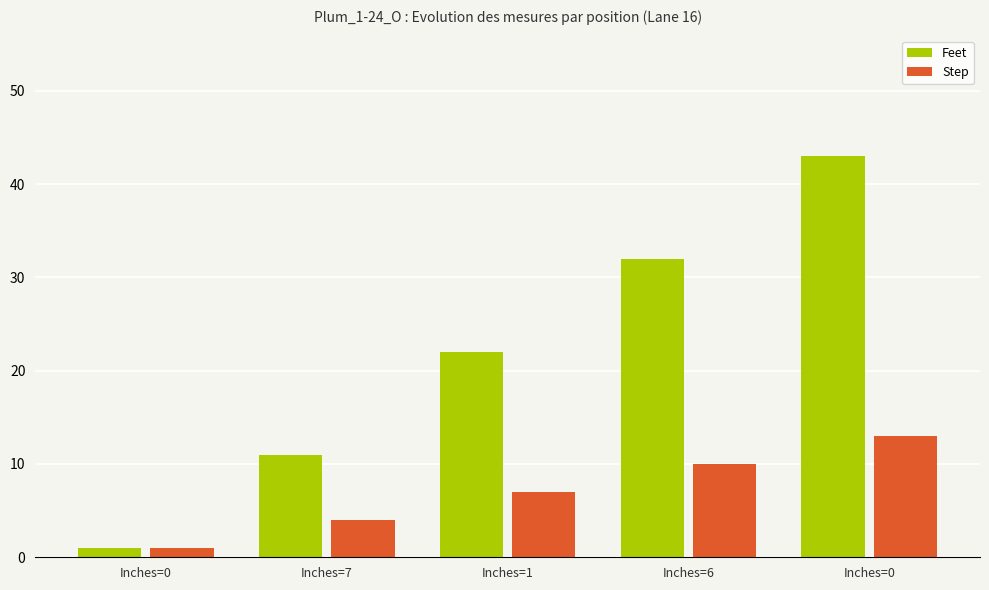

What is the label of the 4th bar from the left?

Inches=6